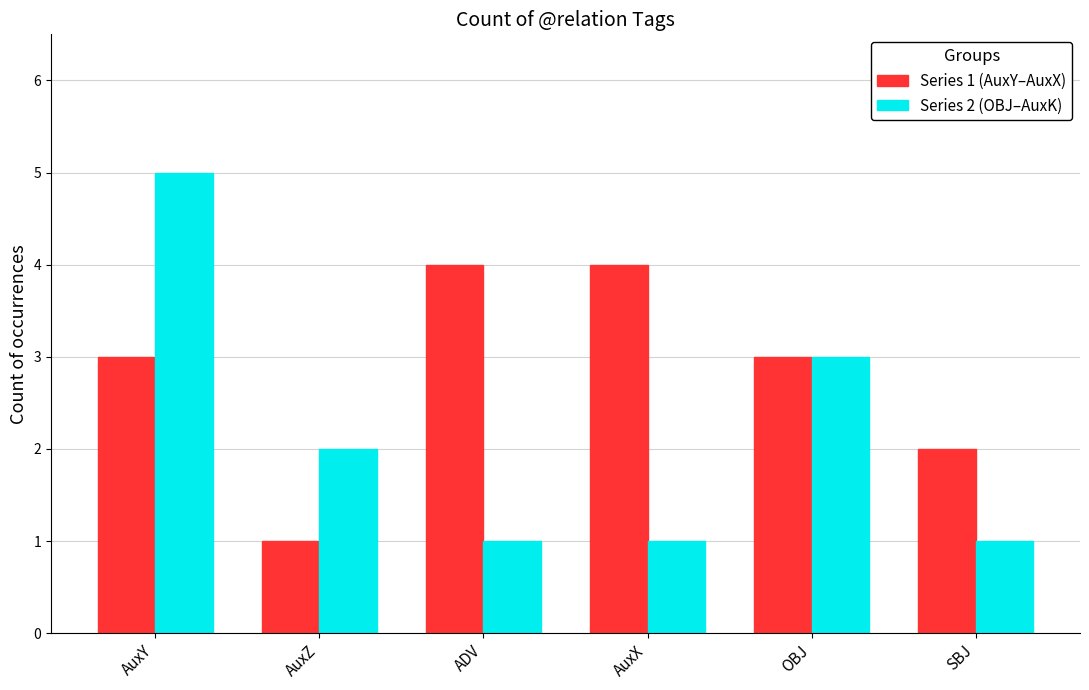

Are the bars horizontal?

No